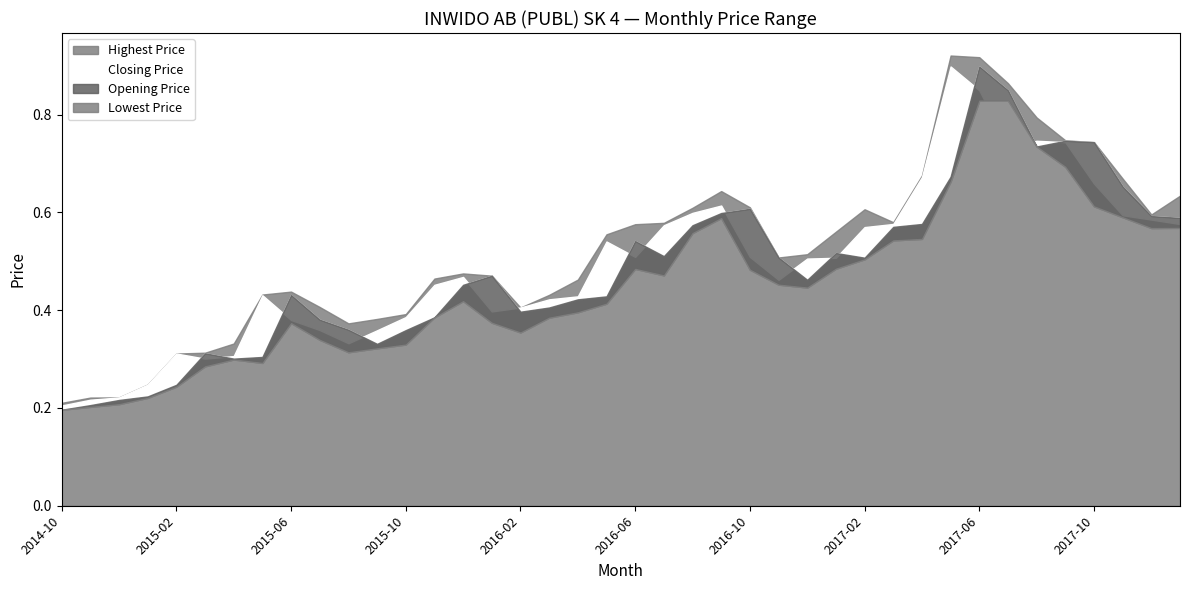

True or false: Lowest Price and Closing Price intersect in this chart.

True